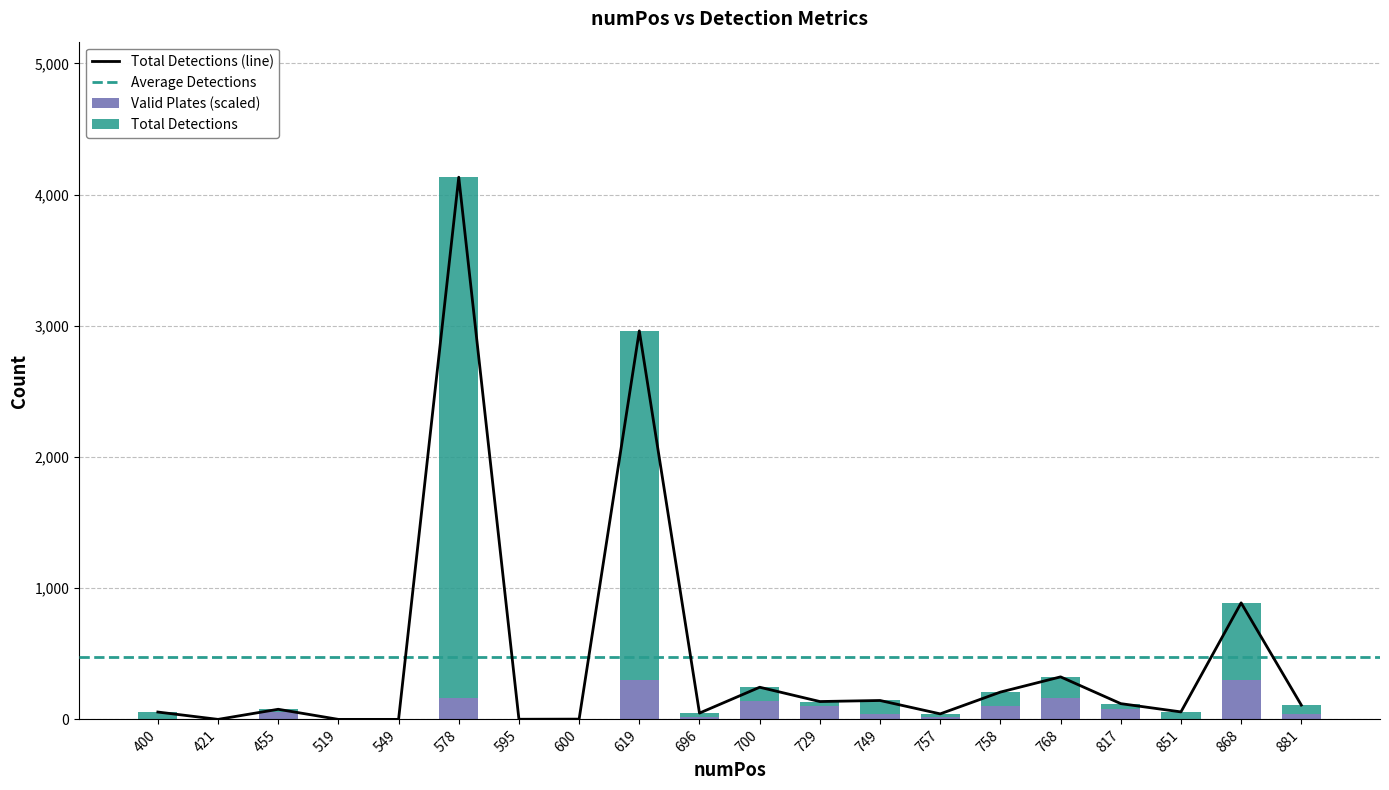

List the series in order of their overall mean, highest first.

Total_Detections, Valid_Plates